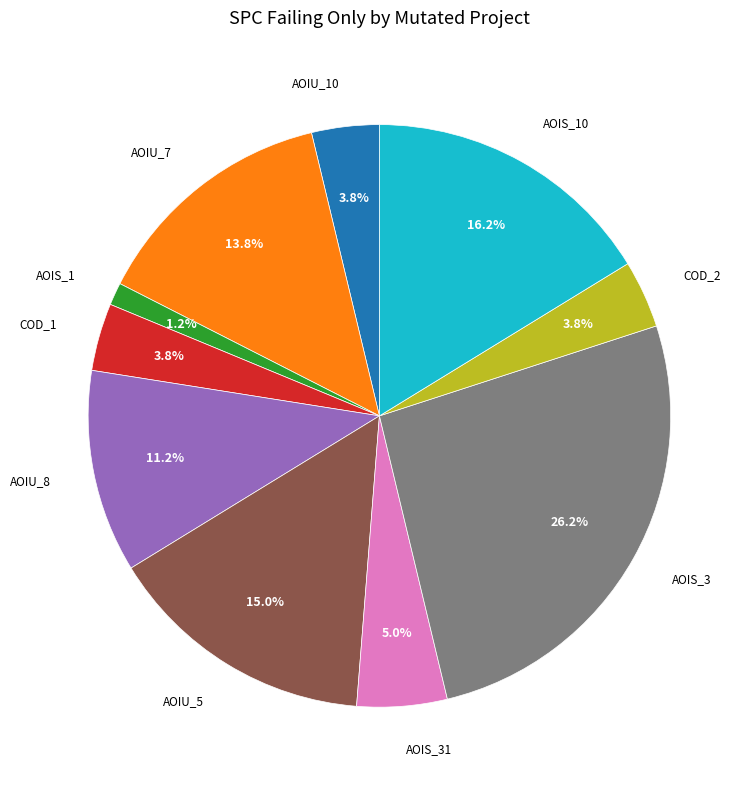

Is there any slice that represents more than half of the pie?

No